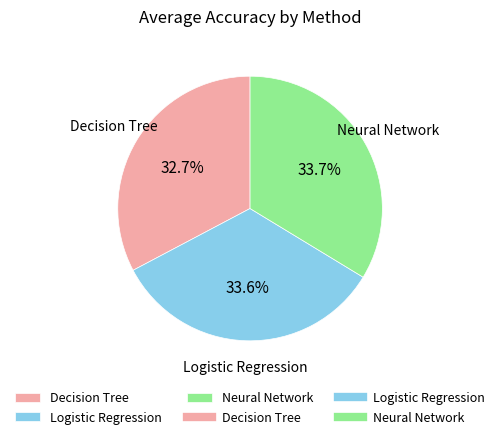

What is the smallest slice in the pie chart?

Decision Tree